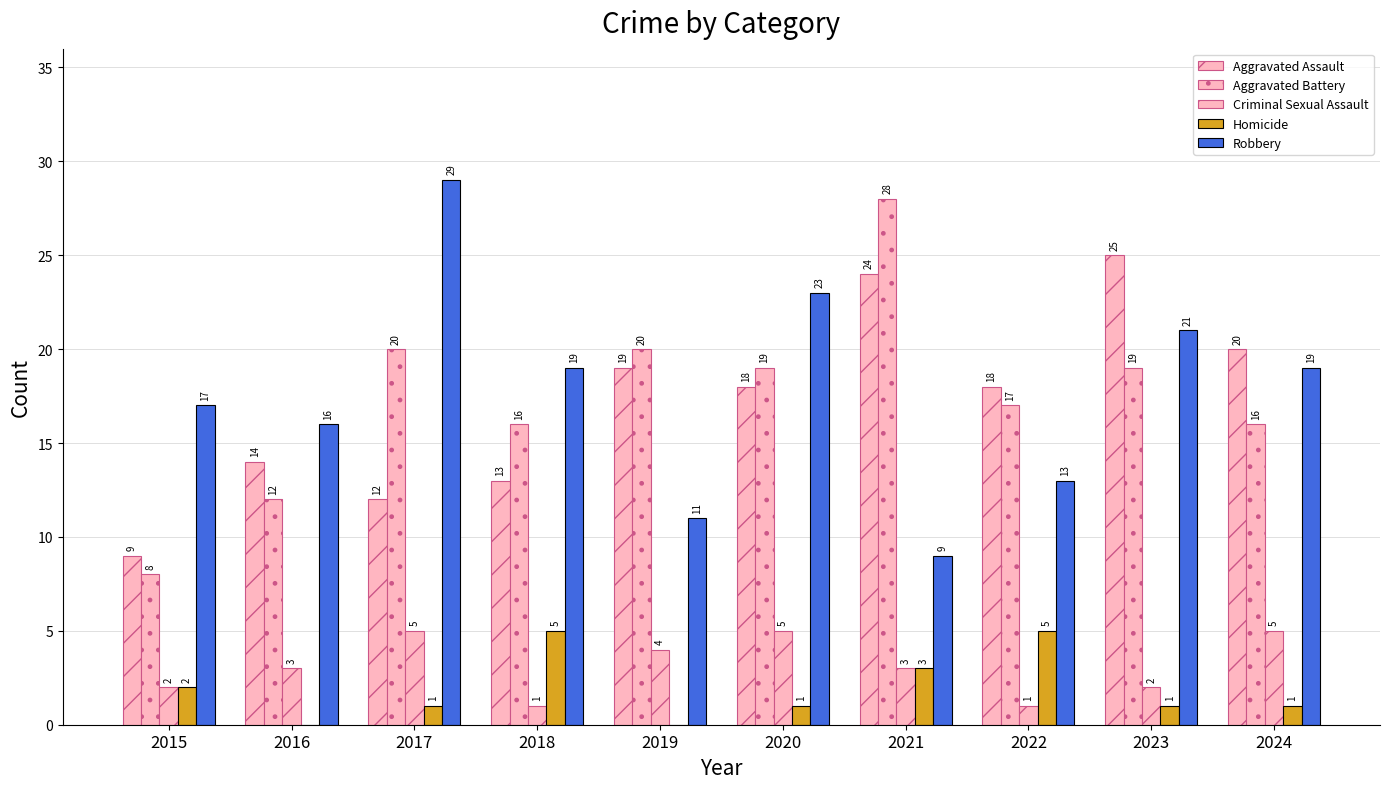

Rank the series by their maximum value, from highest to lowest.

Robbery, Aggravated Battery, Aggravated Assault, Criminal Sexual Assault, Homicide